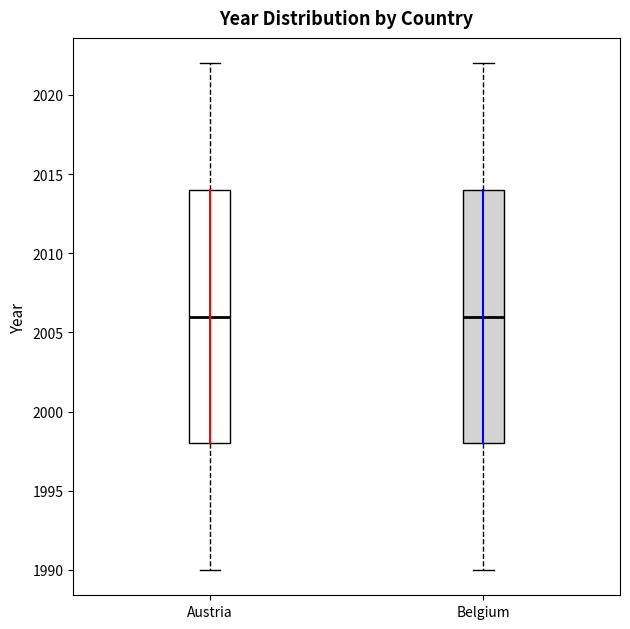

Reading left to right, transcribe this box plot: for each box, give where its median line is, the range the box spans, and where its two whiskers end, as read against the y-axis. The values are not printed on the chart, so give them approximately, as read against the axis.

Austria: median 2006, box 1998 to 2014, whiskers 1990 to 2022
Belgium: median 2006, box 1998 to 2014, whiskers 1990 to 2022